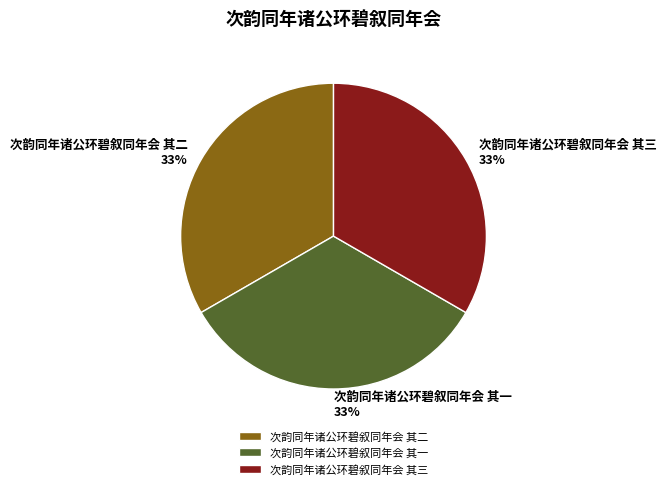

To the nearest percent, what is the combined percentage of 次韵同年诸公环碧叙同年会 其二 and 次韵同年诸公环碧叙同年会 其一?

67%